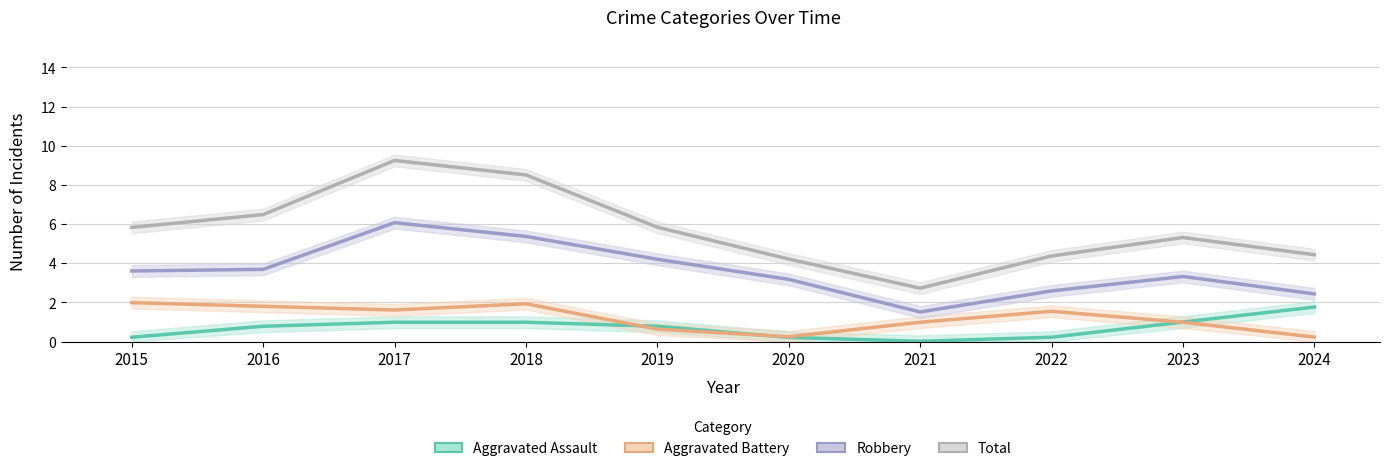

What is the difference between the maximum and second lowest values in the Aggravated Assault series?

1.6